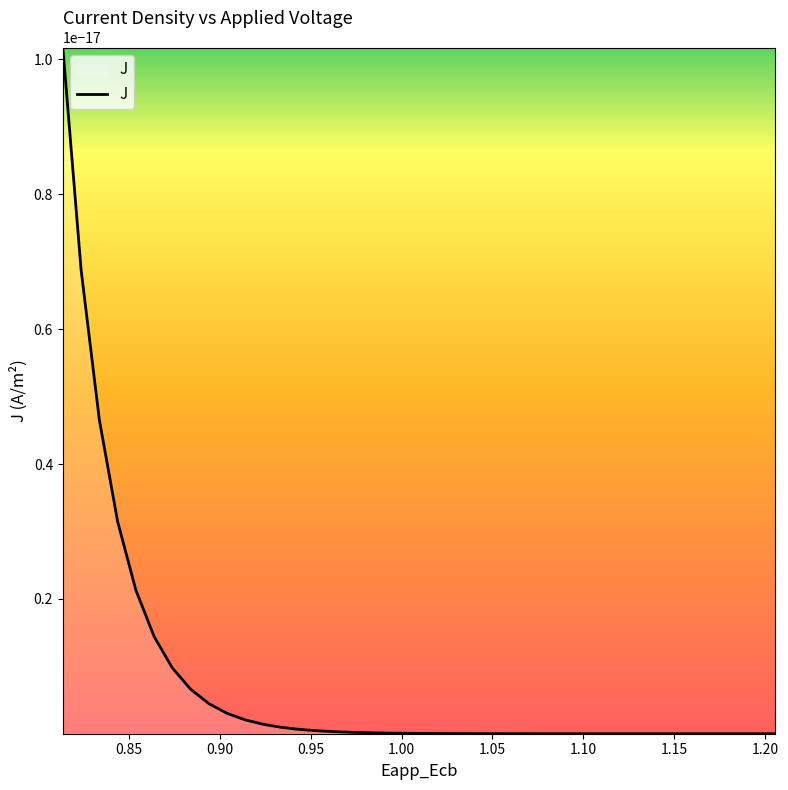

What is the difference between the second highest and minimum values in the x series?

0.4